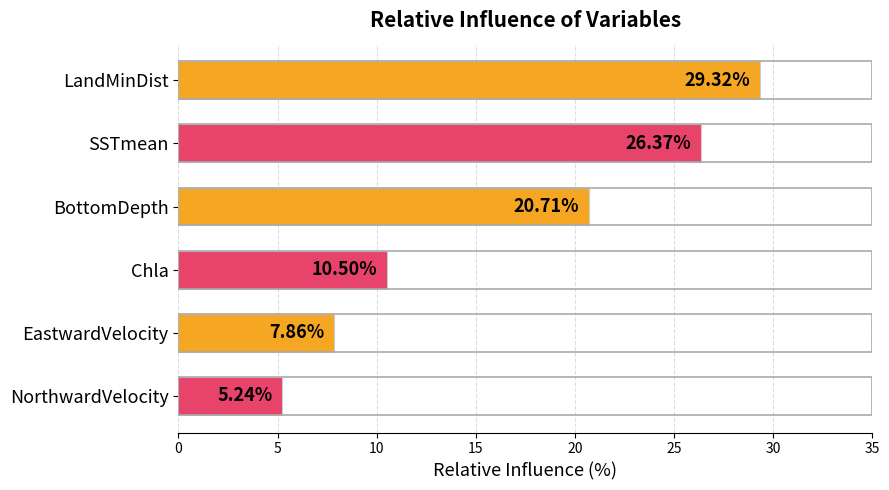

Are the bars horizontal?

Yes